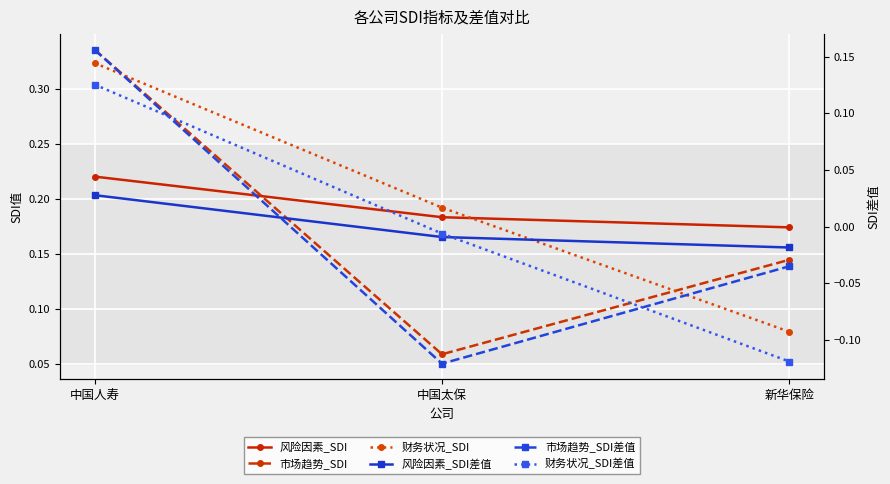

What is the sum of the 市场趋势_SDI values at 新华保险 and 中国太保?

0.2